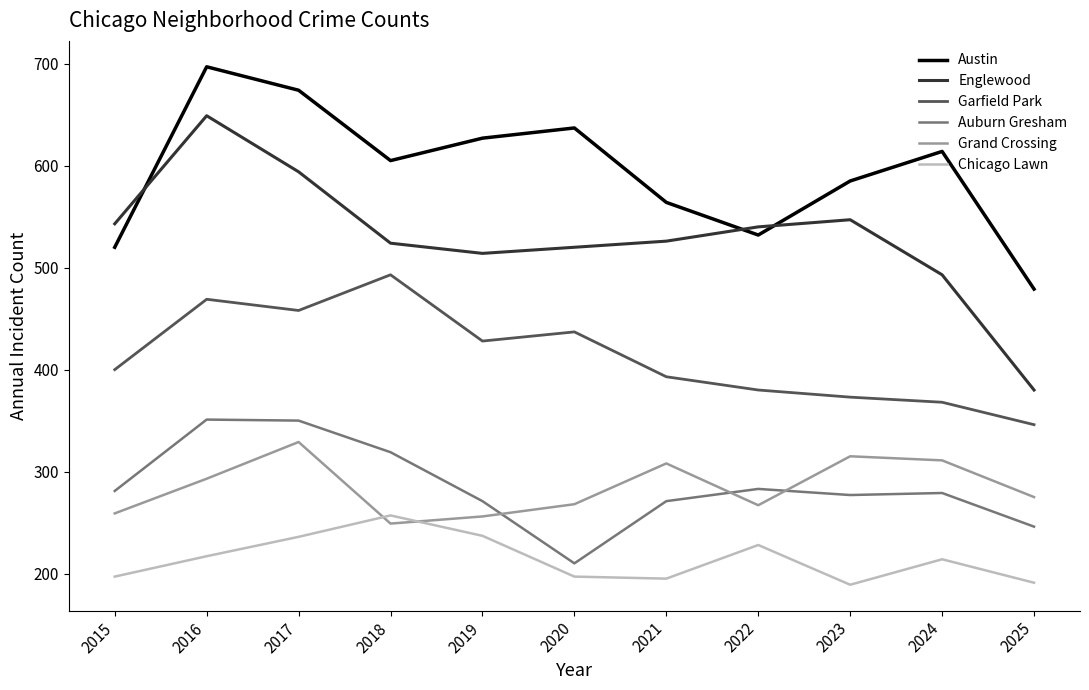

True or false: Auburn Gresham and Garfield Park intersect in this chart.

False